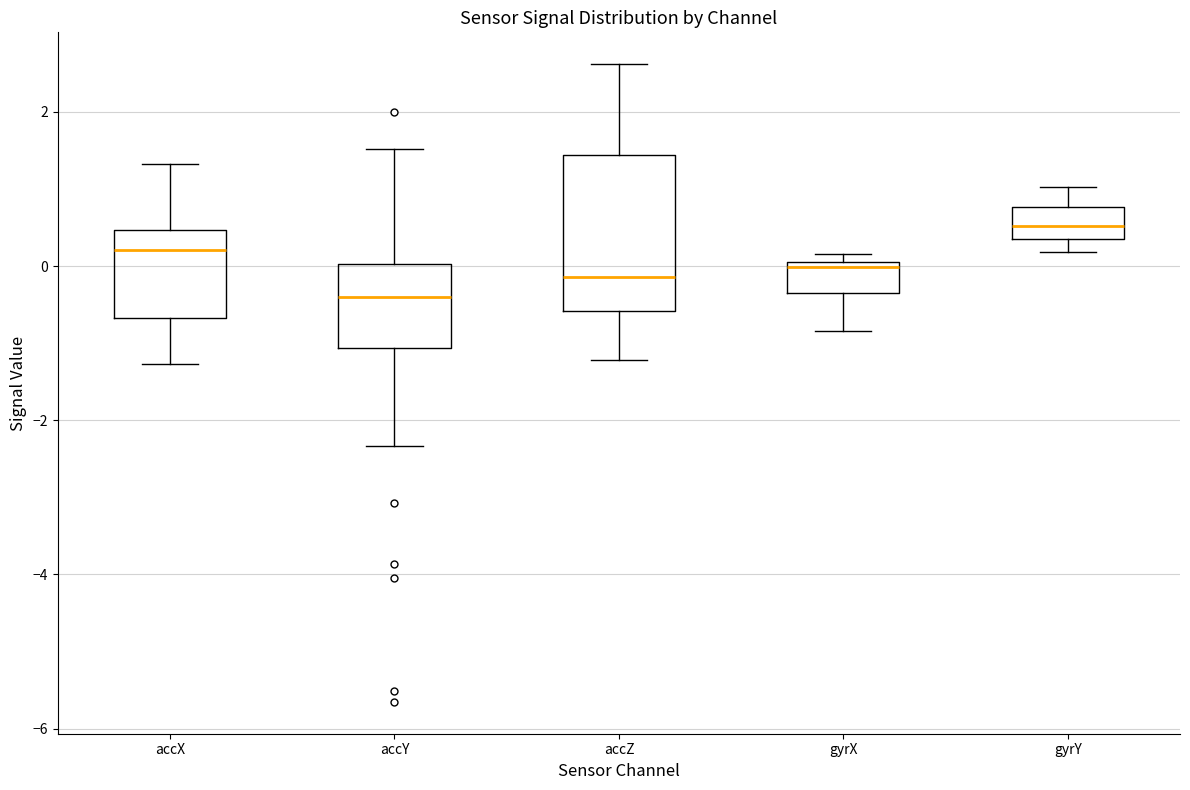

Reading left to right, transcribe this box plot: for each box, give where its median line is, the range the box spans, and where its two whiskers end, as read against the y-axis. The values are not printed on the chart, so give them approximately, as read against the axis.

accX: median 0.2, box -0.6 to 0.4, whiskers -1.2 to 1.4
accY: median -0.4, box -1.0 to 0.0, whiskers -2.4 to 1.6
accZ: median -0.2, box -0.6 to 1.4, whiskers -1.2 to 2.6
gyrX: median 0.0 (just below the box's upper edge), box -0.4 to 0.0, whiskers -0.8 to 0.2
gyrY: median 0.6, box 0.4 to 0.8, whiskers 0.2 to 1.0